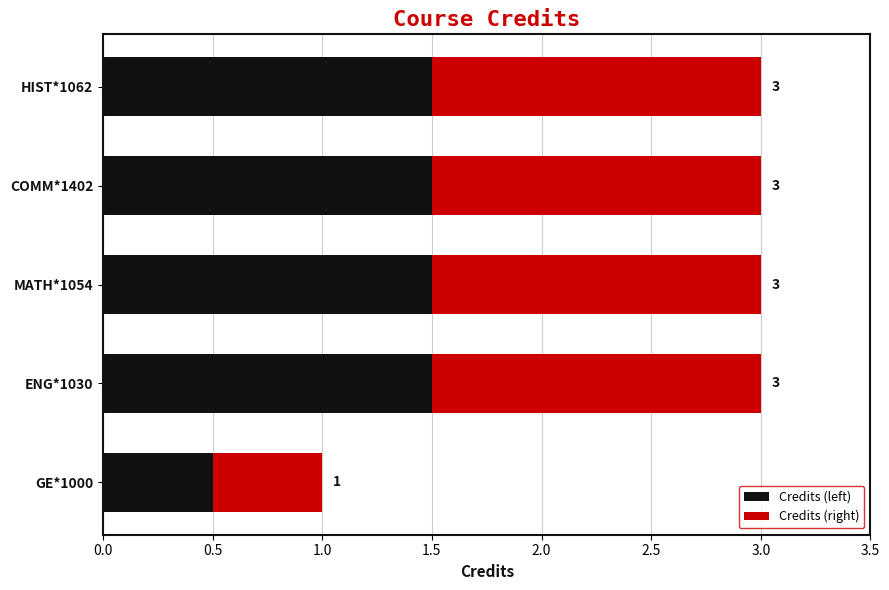

What is the value of the Credits (right) bar at the 5th from the left?

1.5